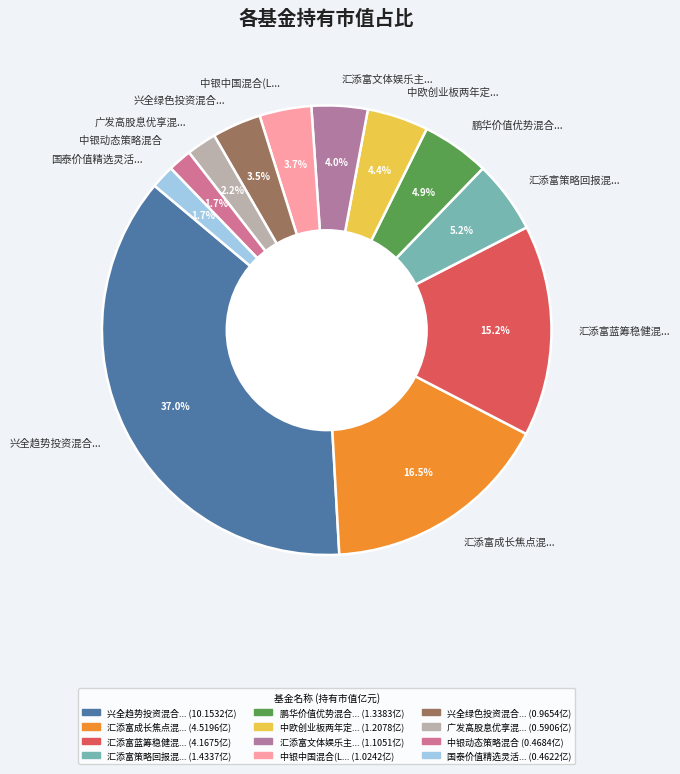

Is there any slice that represents more than half of the pie?

No